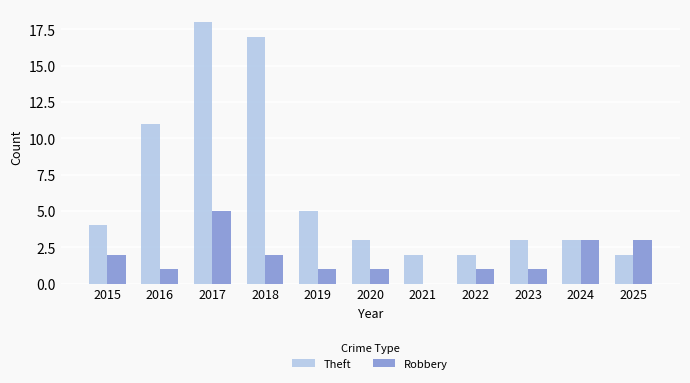

What is the sum of all Theft values?

70